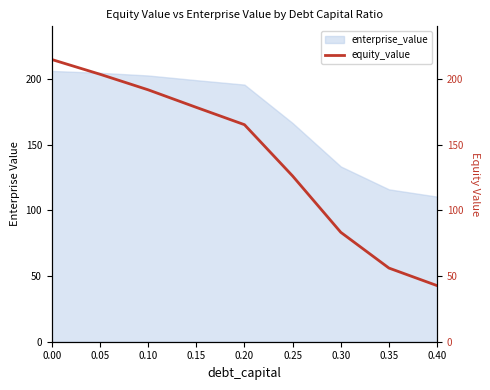

The value of enterprise_value at 0.05 is 356.3. True or false?

False